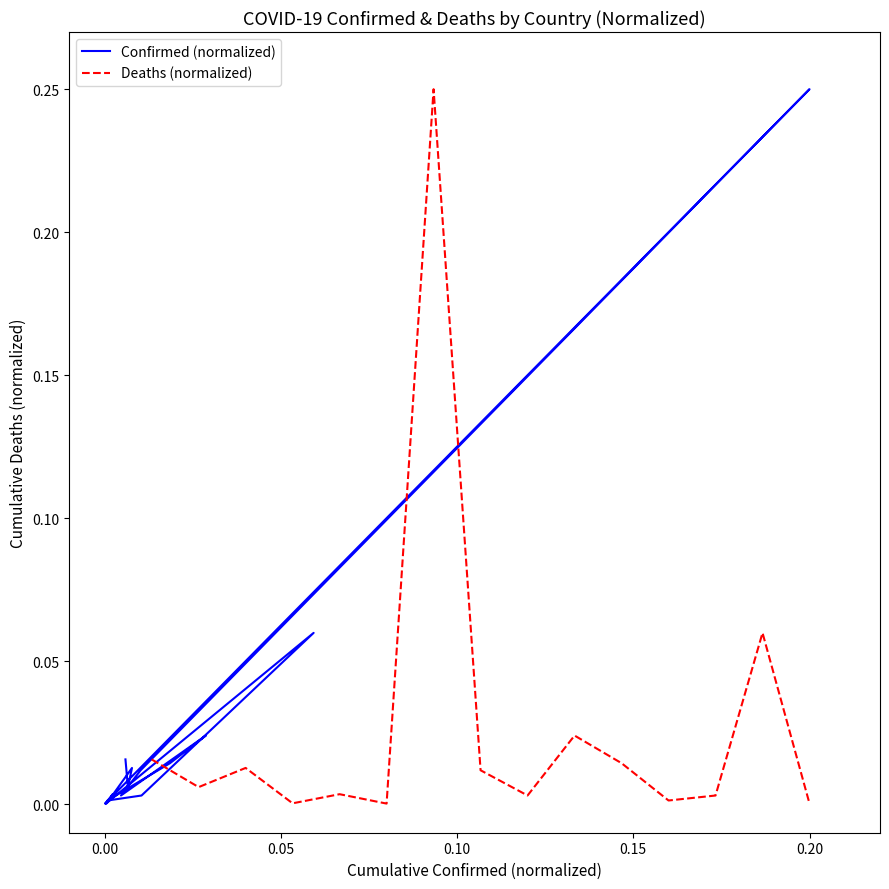

Which series has the largest range (max minus min)?

Confirmed (normalized)